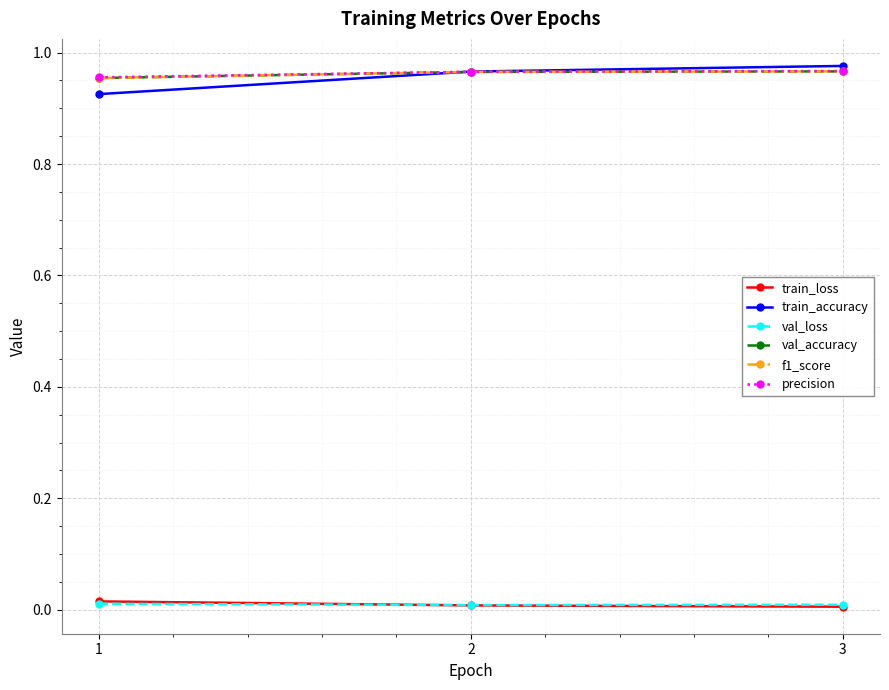

The value of train_accuracy at 1 is 1.6. True or false?

False